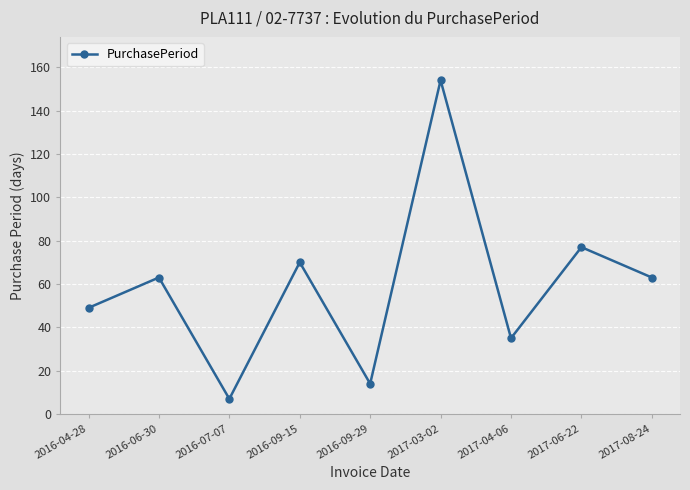

Which has a higher value, 2016-07-07 or 2017-03-02?

2017-03-02